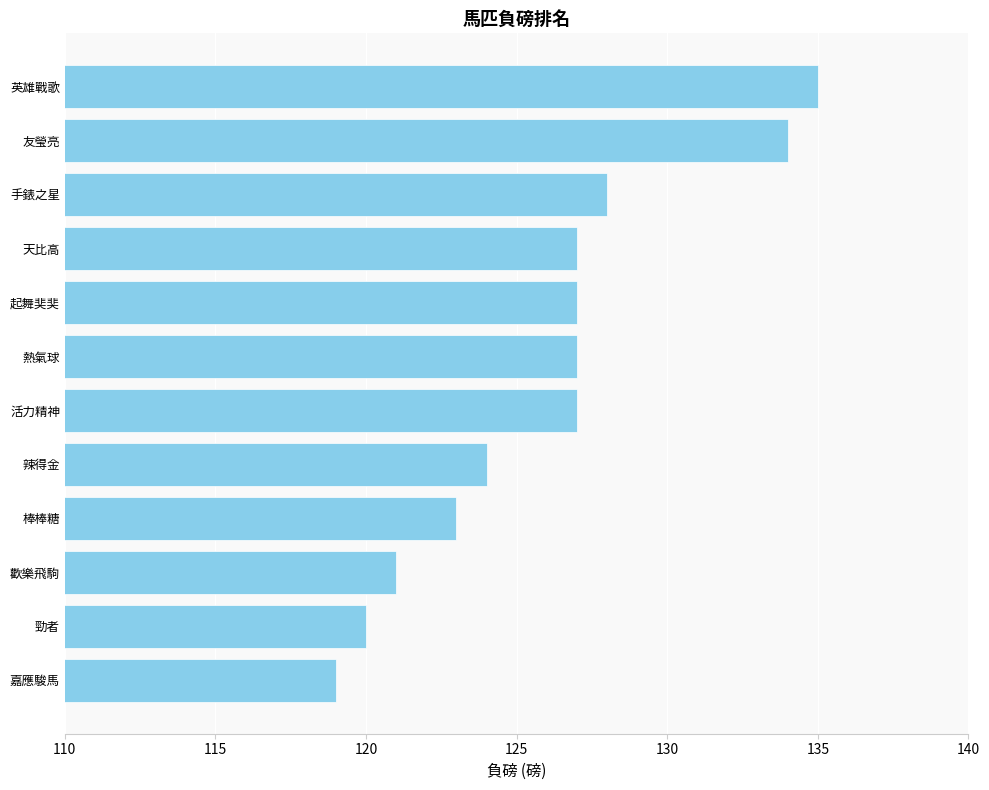

Read the value at 棒棒糖.

123